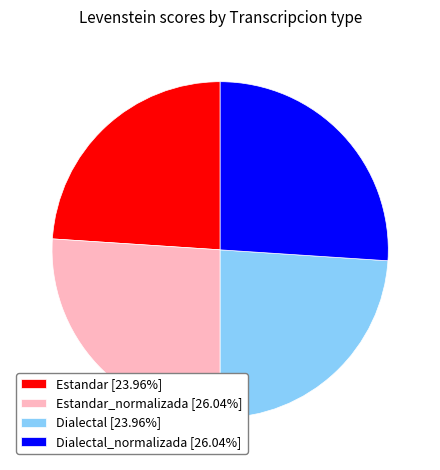

Approximately how many times larger is the value at Estandar_normalizada [26.04%] compared to Dialectal_normalizada [26.04%]?

1.0